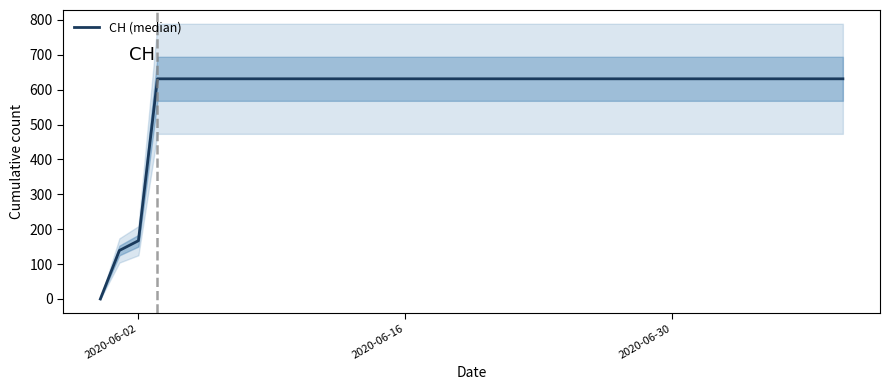

What is the maximum value shown in the chart?

631